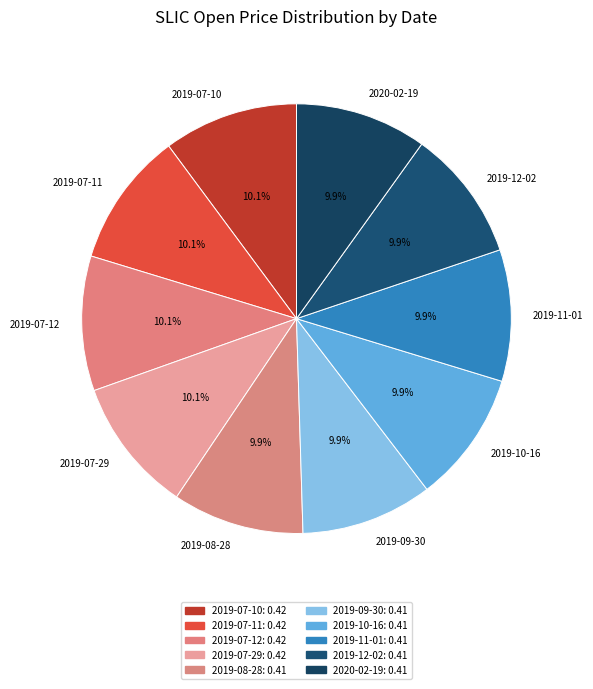

To the nearest percent, what portion does 2019-07-10 represent?

10%